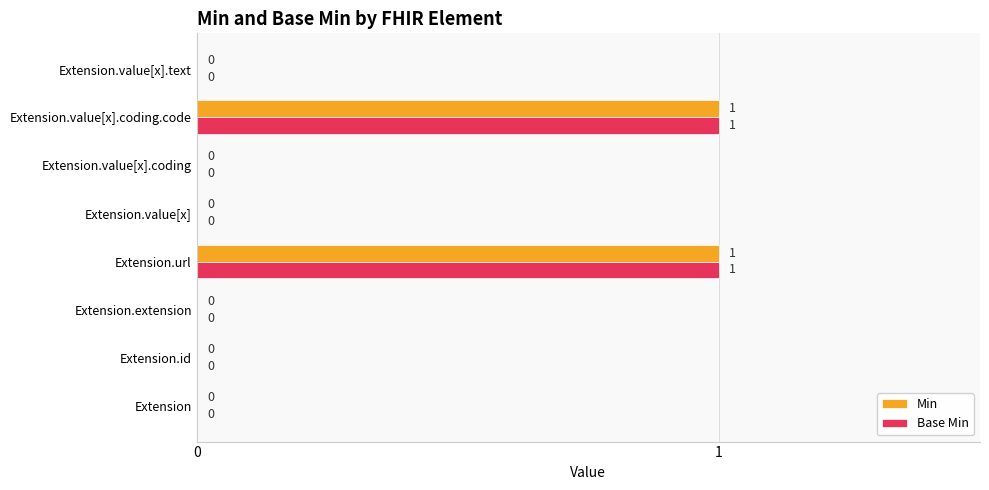

The value of Min at Extension.value[x].coding is -1. True or false?

False